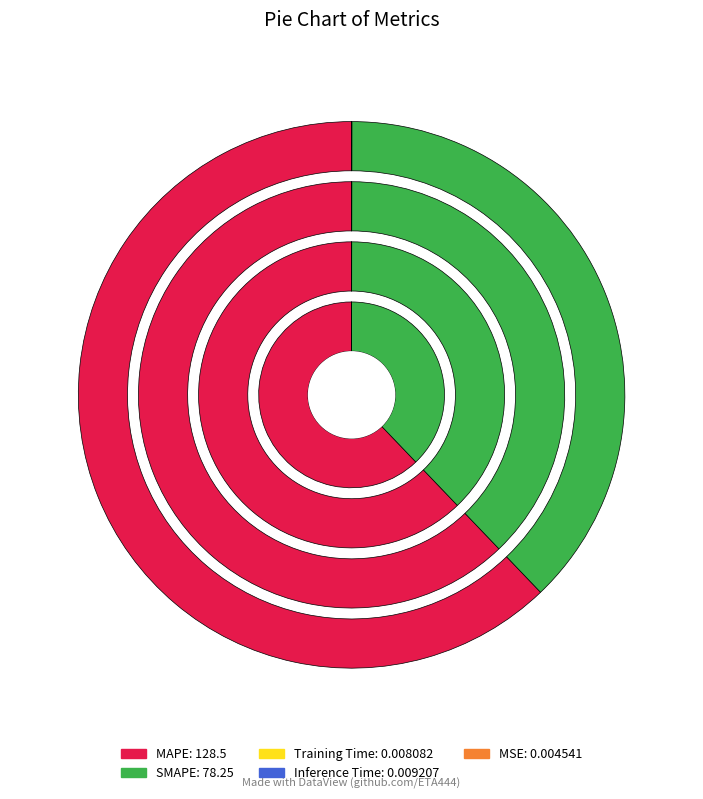

Does any single category account for the majority?

Yes